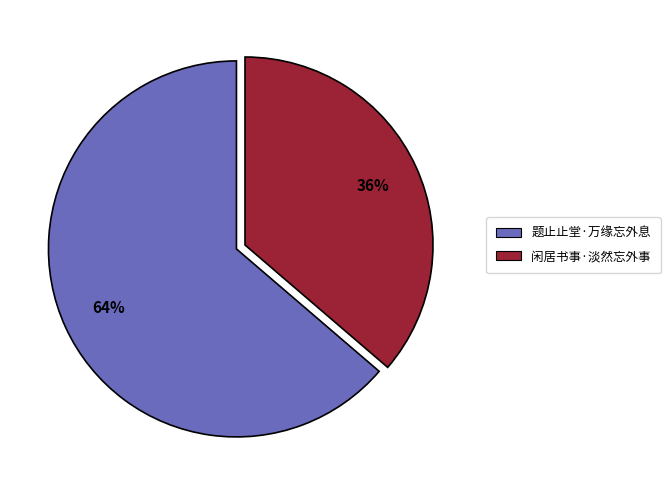

What percentage is the 闲居书事·淡然忘外事 slice, to the nearest percent?

36%